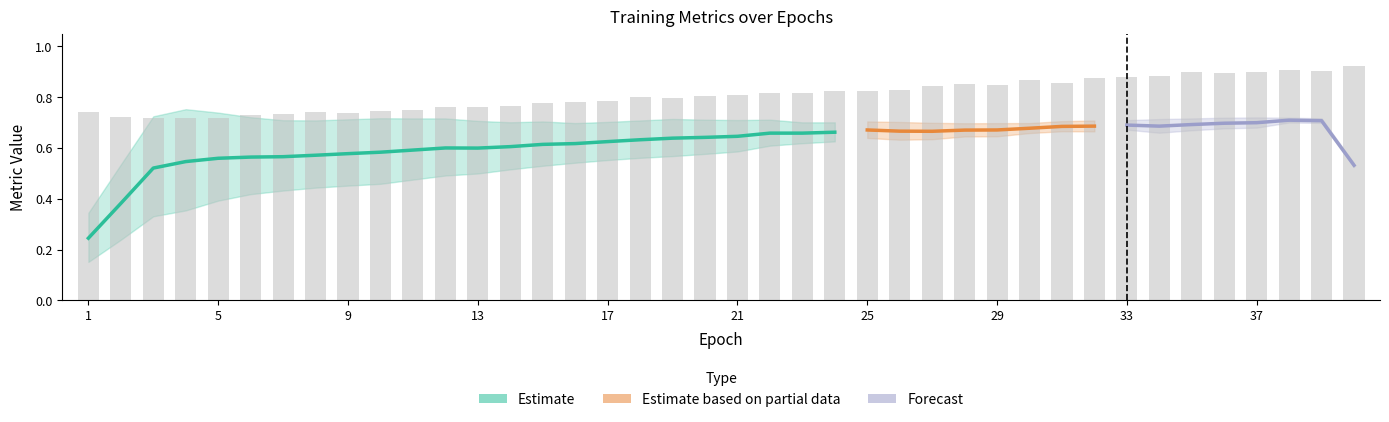

How many groups of bars are there?

40